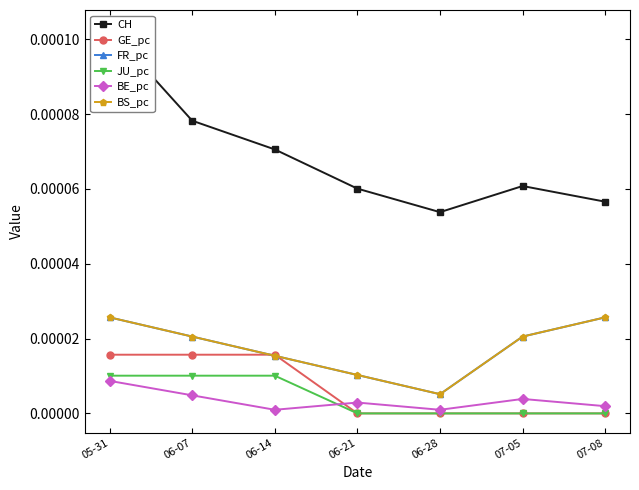

Is this an area chart (filled region under the line)?

No